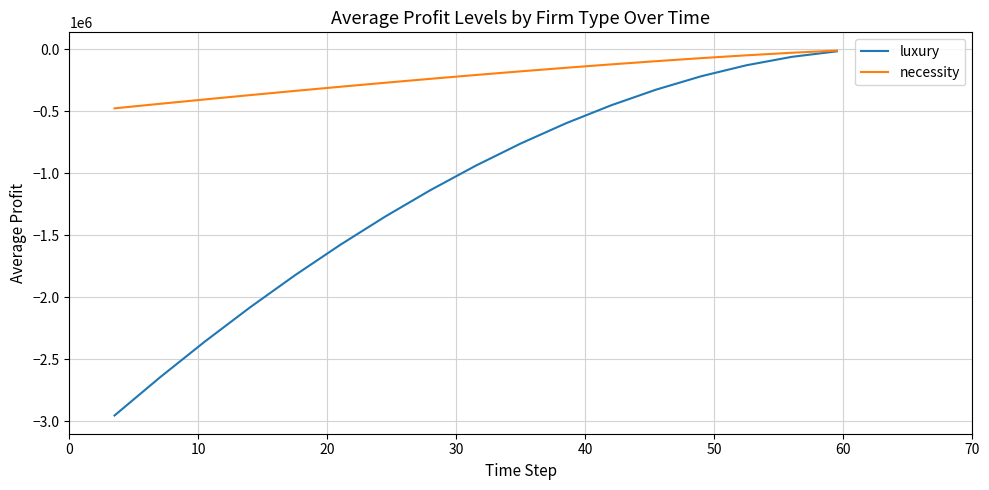

Rank the series by their average value, from lowest to highest.

luxury, necessity